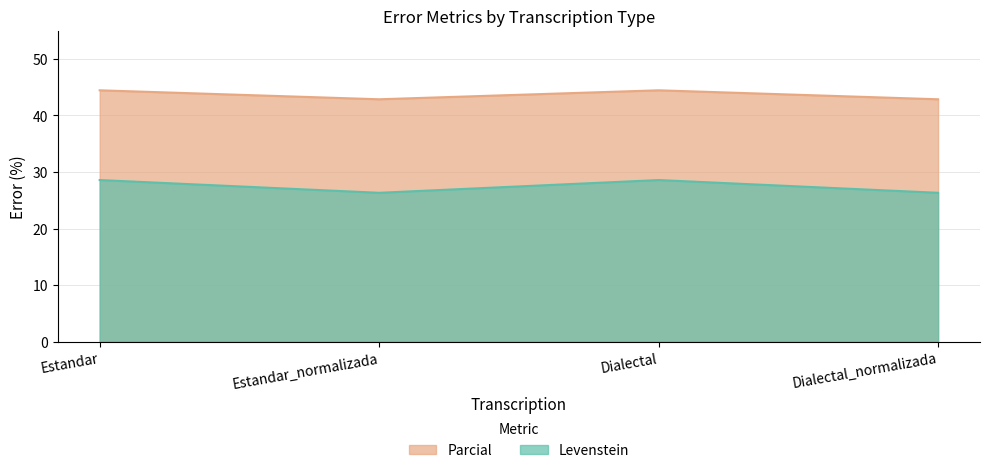

Is it true that Levenstein equals 19.3 at Estandar?

False